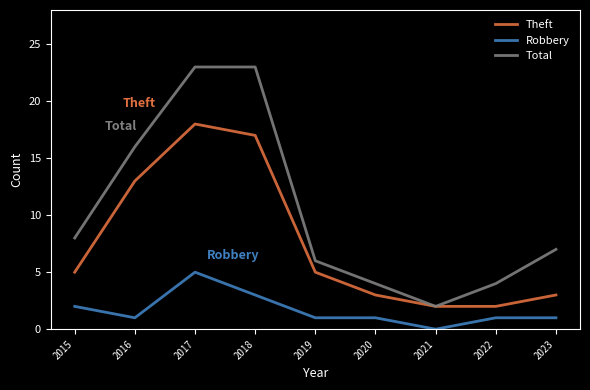

True or false: Total and Robbery cross at least once.

False